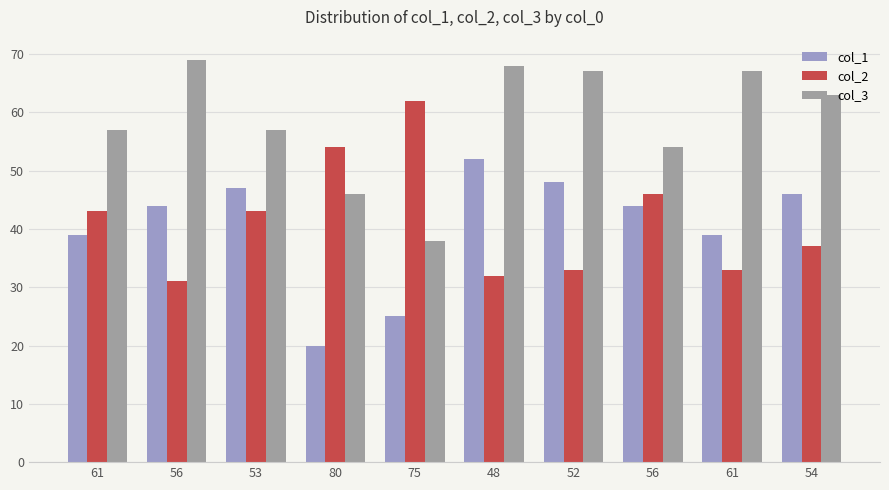

What are all the series names shown in the legend?

col_1, col_2, col_3